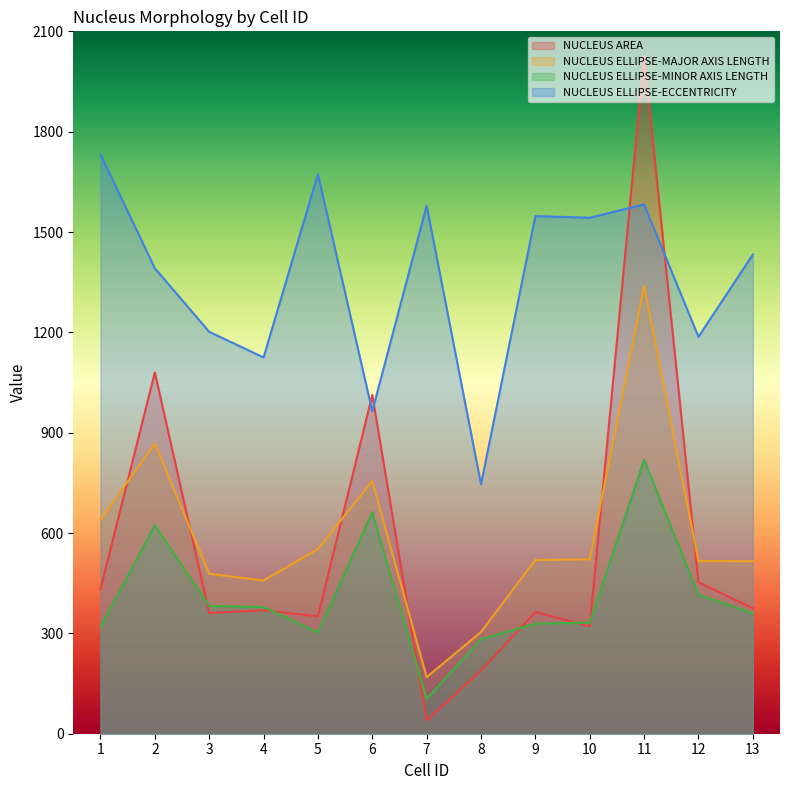

How many intersections are there between NUCLEUS ELLIPSE-MAJOR AXIS LENGTH and NUCLEUS AREA?

6